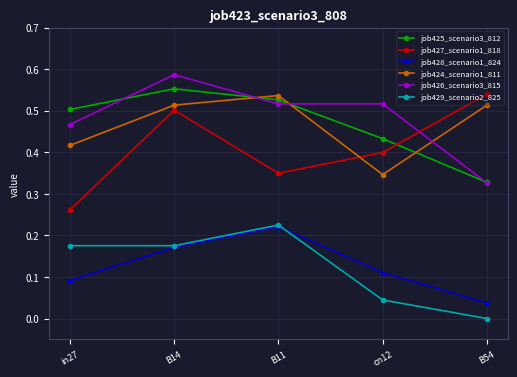

True or false: job424_scenario1_811 and job428_scenario1_824 cross at least once.

False